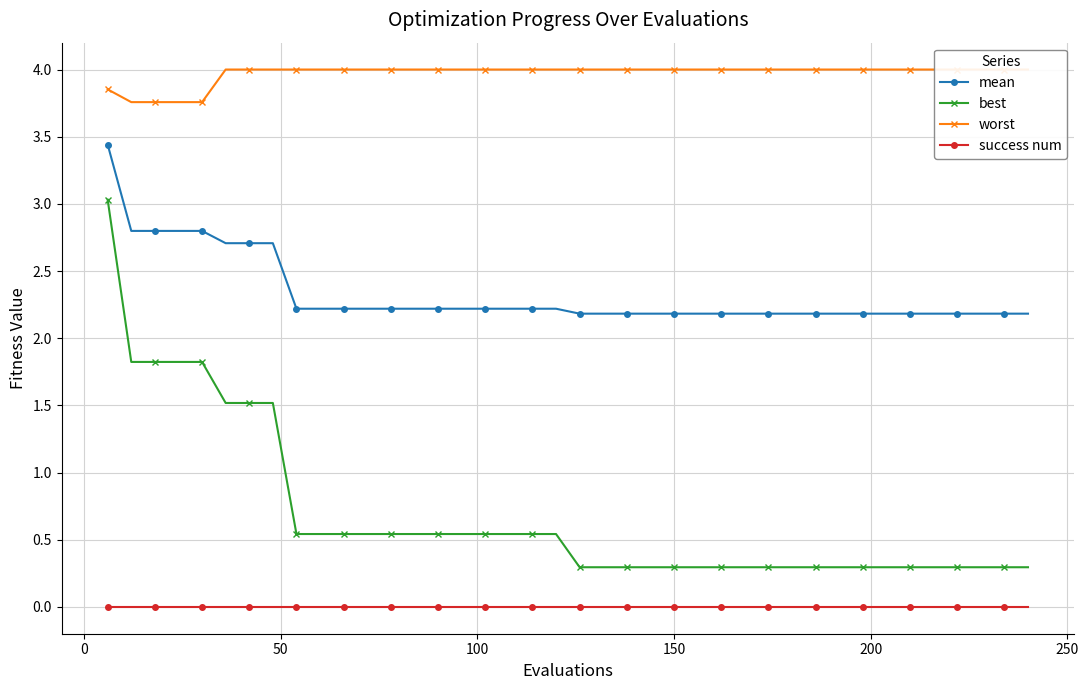

How many data points does each series have?

40